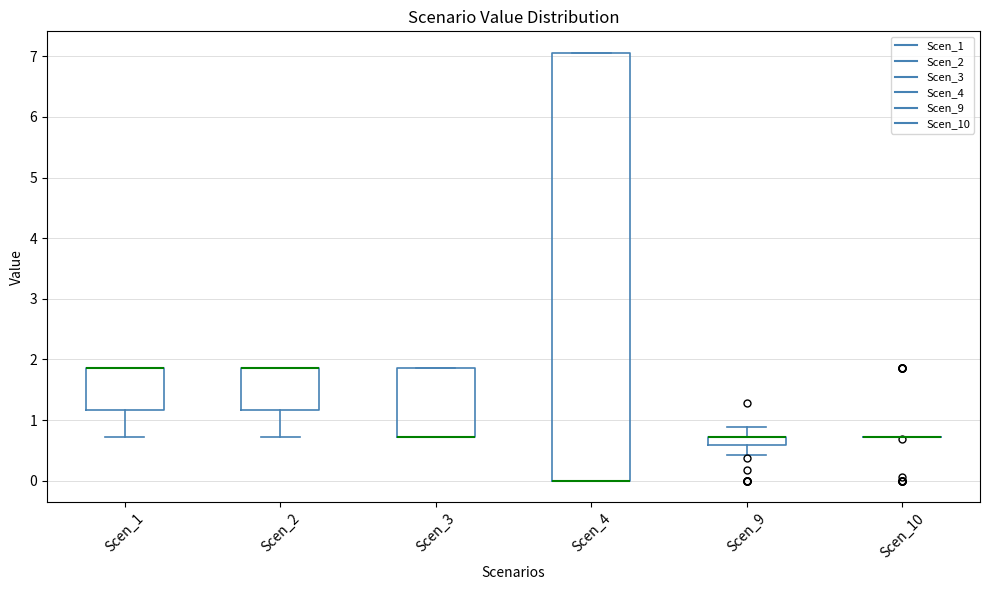

Where is the lower edge of the box for Scen_3 on the y-axis? The values are not printed on the chart, so give them approximately, as read against the axis.

0.7